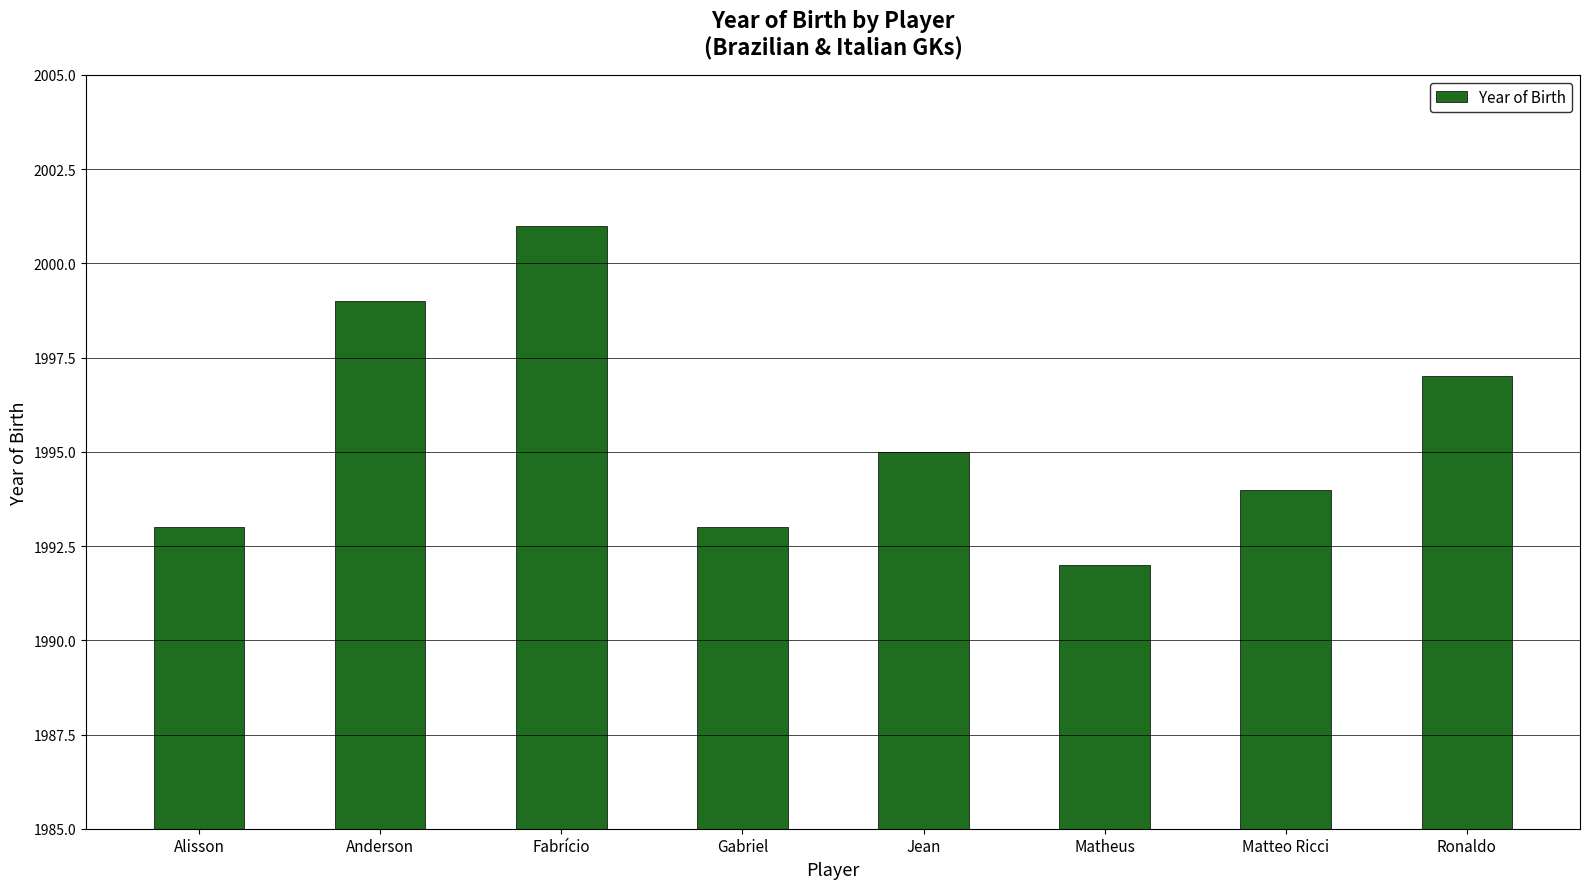

What position from the right is Anderson?

7